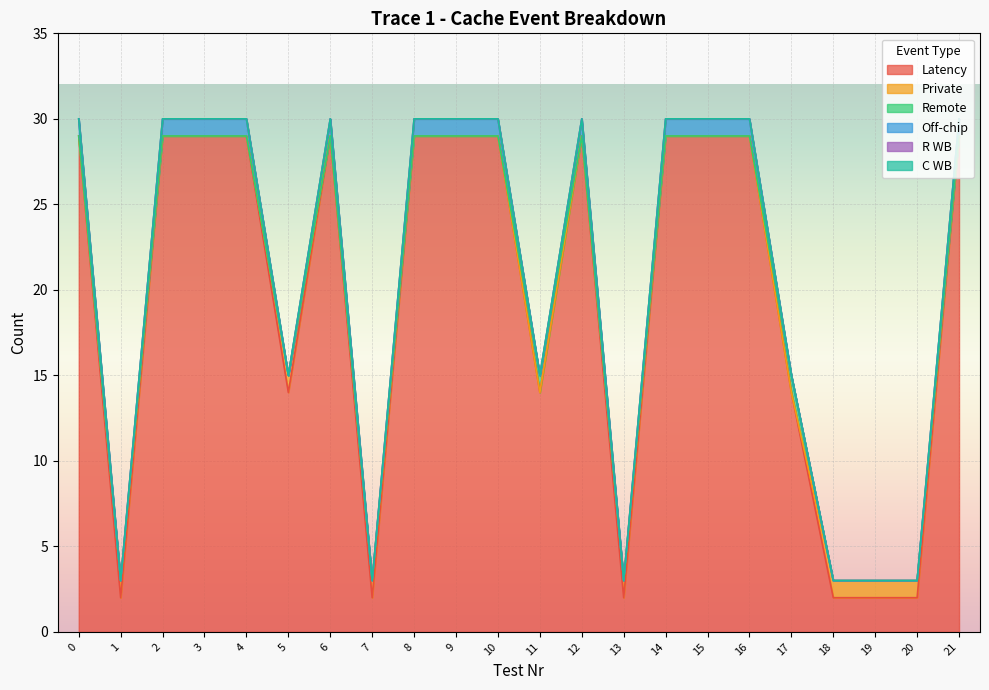

Reading left to right, what are all the values shown in this chart?

Latency: 0=29	1=2	2=29	3=29	4=29	5=14	6=29	7=2	8=29	9=29	10=29	11=14	12=29	13=2	14=29	15=29	16=29	17=14	18=2	19=2	20=2	21=29
Private: 0=0	1=1	2=0	3=0	4=0	5=1	6=0	7=1	8=0	9=0	10=0	11=0	12=0	13=1	14=0	15=0	16=0	17=0	18=1	19=1	20=1	21=0
Remote: 0=0	1=0	2=0	3=0	4=0	5=0	6=0	7=0	8=0	9=0	10=0	11=1	12=0	13=0	14=0	15=0	16=0	17=1	18=0	19=0	20=0	21=0
Off-chip: 0=1	1=0	2=1	3=1	4=1	5=0	6=1	7=0	8=1	9=1	10=1	11=0	12=1	13=0	14=1	15=1	16=1	17=0	18=0	19=0	20=0	21=1
R WB: 0=0	1=0	2=0	3=0	4=0	5=0	6=0	7=0	8=0	9=0	10=0	11=0	12=0	13=0	14=0	15=0	16=0	17=0	18=0	19=0	20=0	21=0
C WB: 0=0	1=0	2=0	3=0	4=0	5=0	6=0	7=0	8=0	9=0	10=0	11=0	12=0	13=0	14=0	15=0	16=0	17=0	18=0	19=0	20=0	21=0